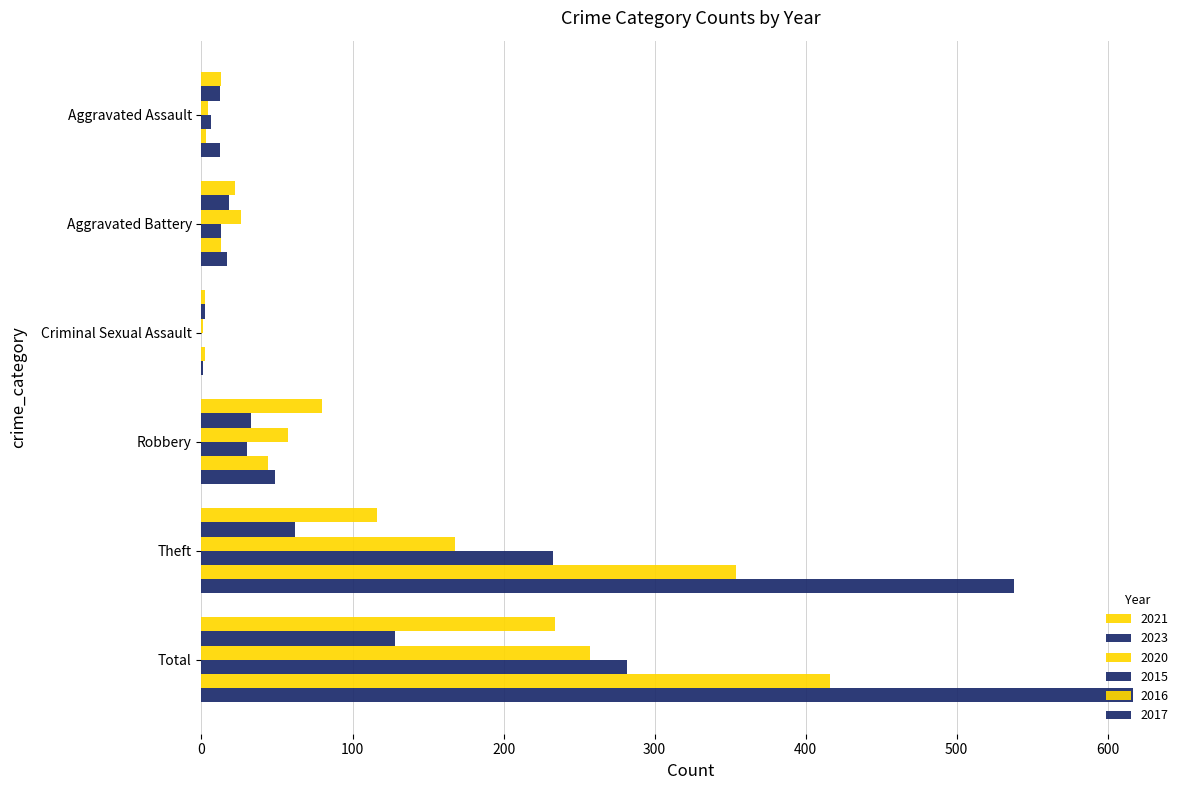

How many categories are shown in the chart?

6